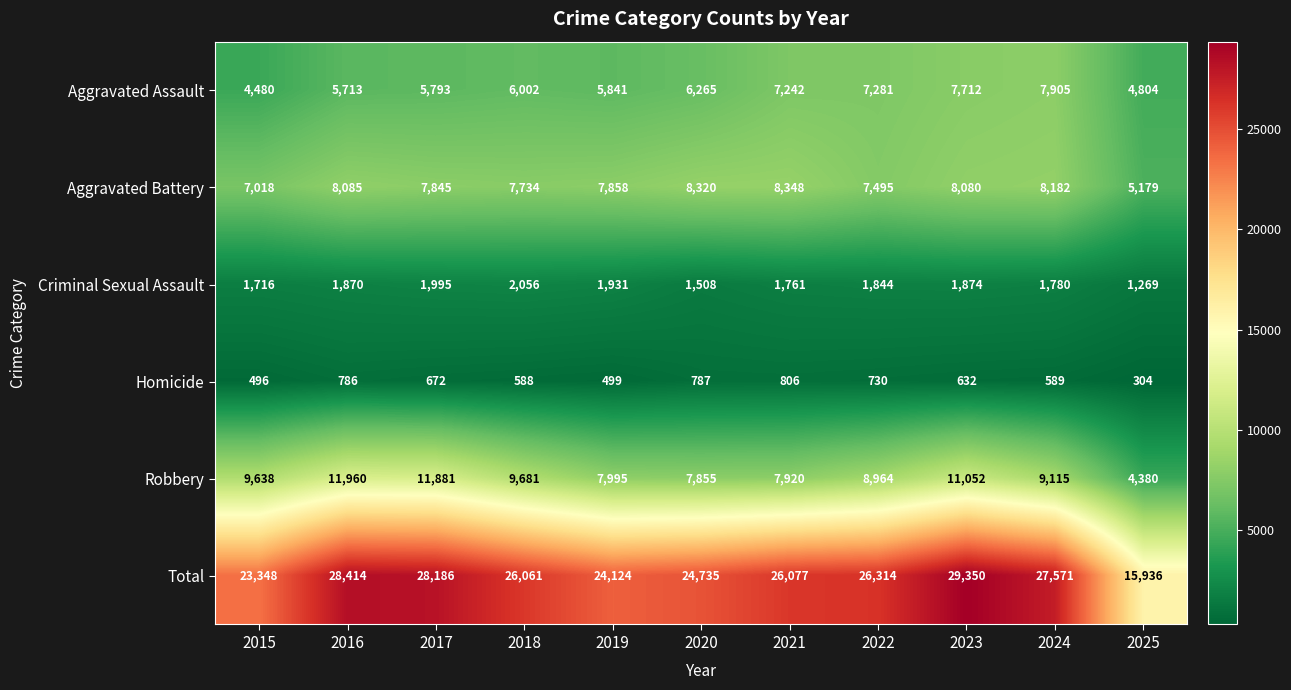

Which series has the widest spread of values?

Total